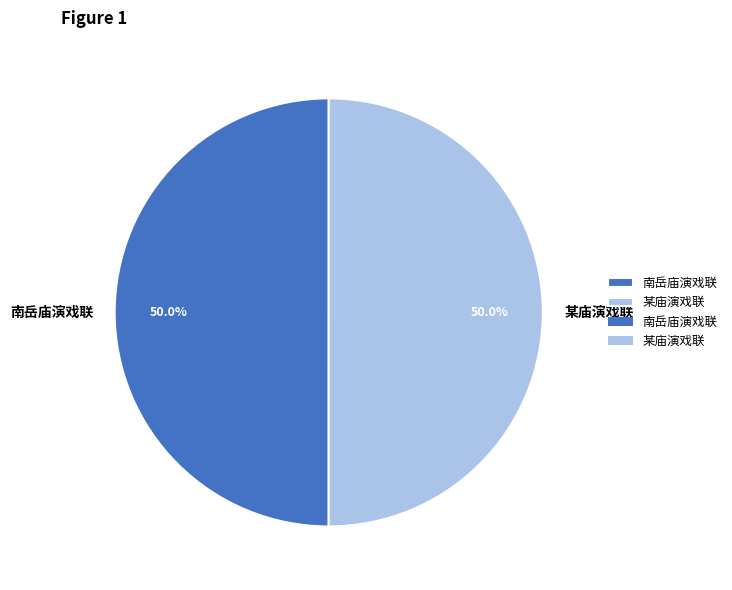

Combined, what portion of the pie is 某庙演戏联 and 南岳庙演戏联?

100.0%